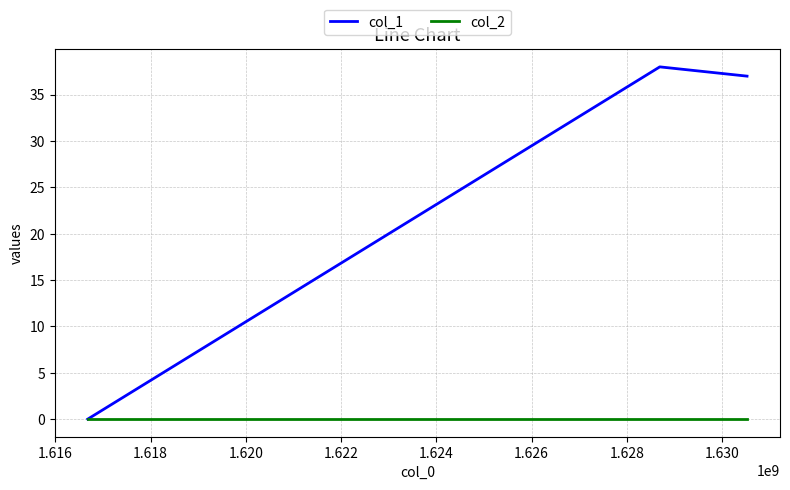

Which series has the largest total across all categories?

col_1